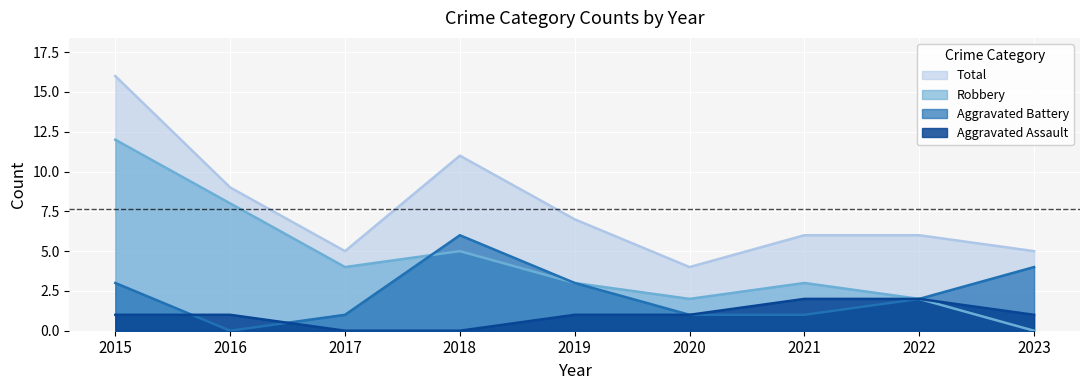

True or false: Total and Robbery intersect in this chart.

False